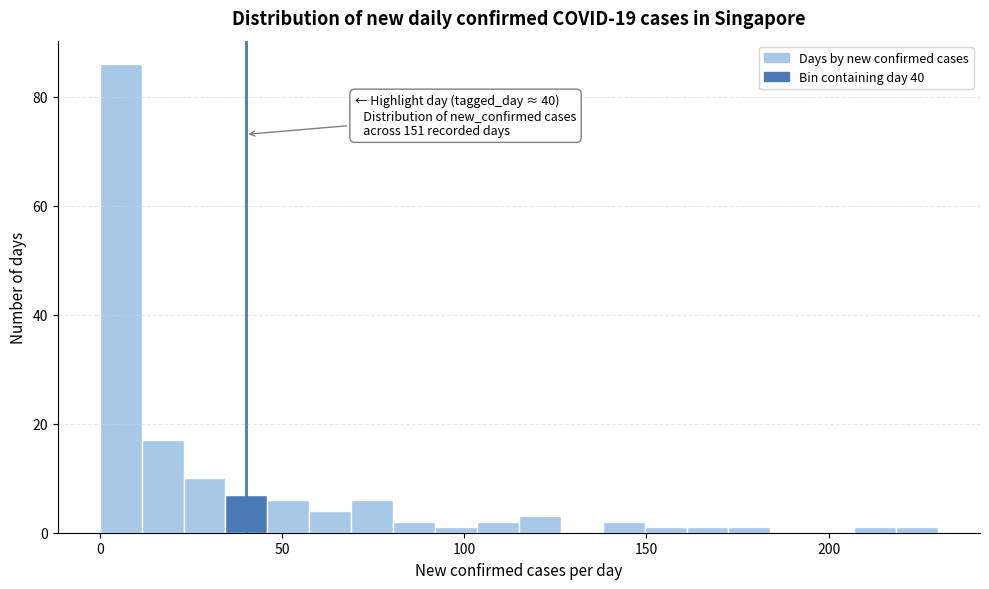

Read against the x-axis, roughly where is the centre of the tallest bar?

5